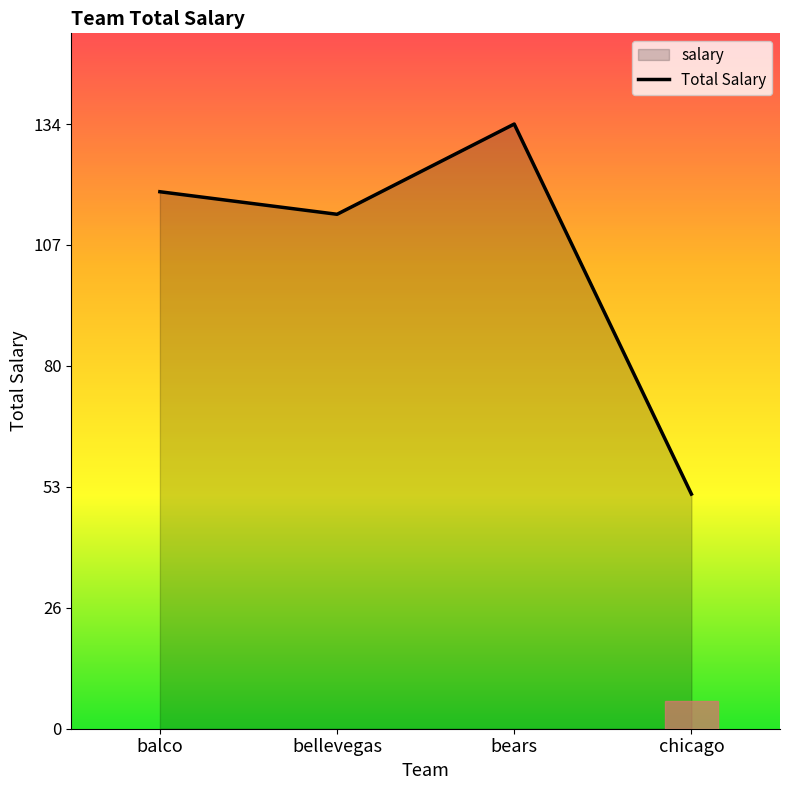

Does the chart display data point markers on the line(s)?

No